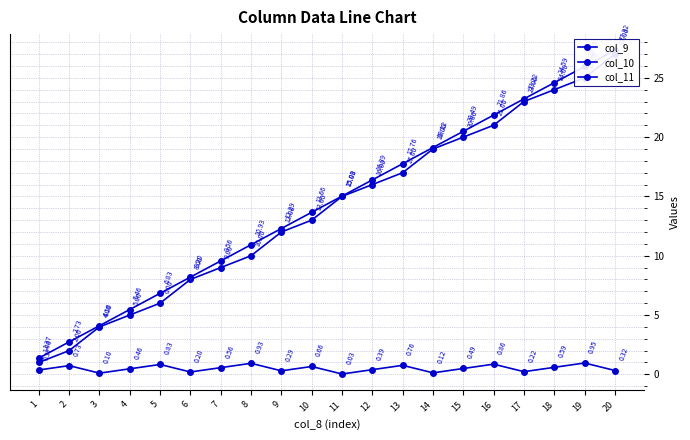

What is the average value of the col_10 series?

13.8